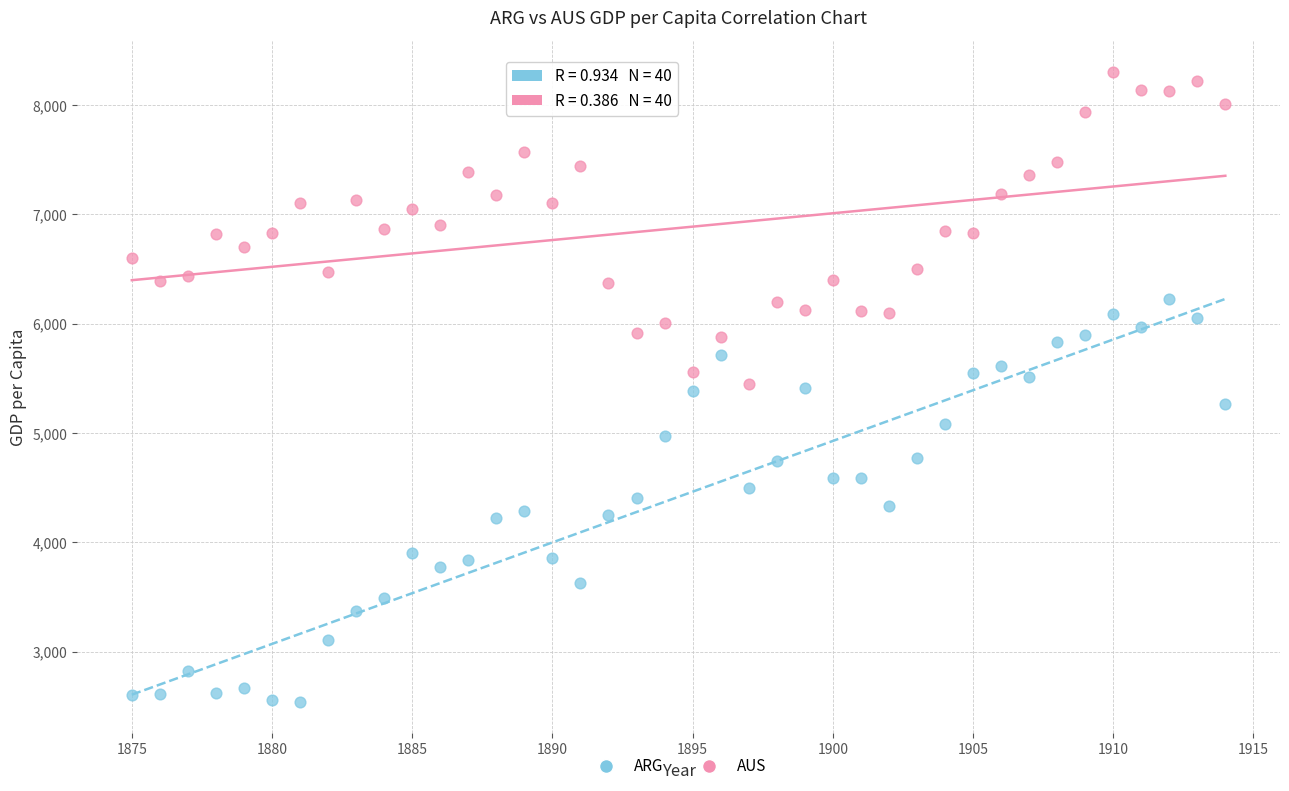

What are all the series names shown in the legend?

ARG, AUS